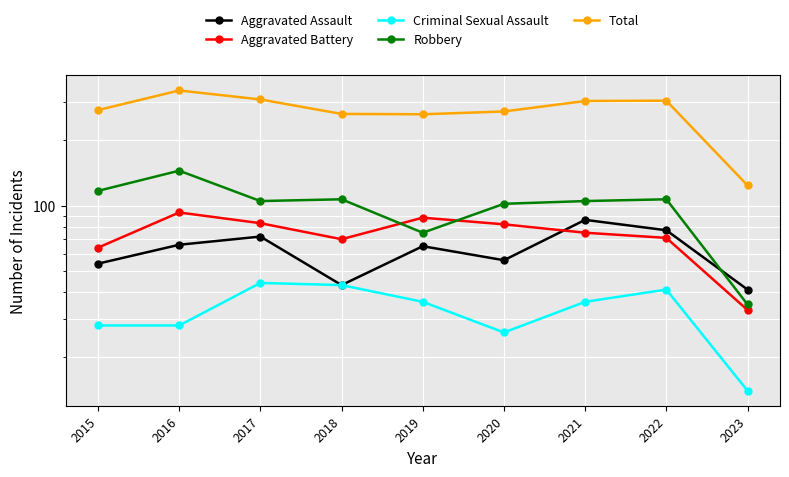

Which series changed the most between 2020 and 2023?

Total